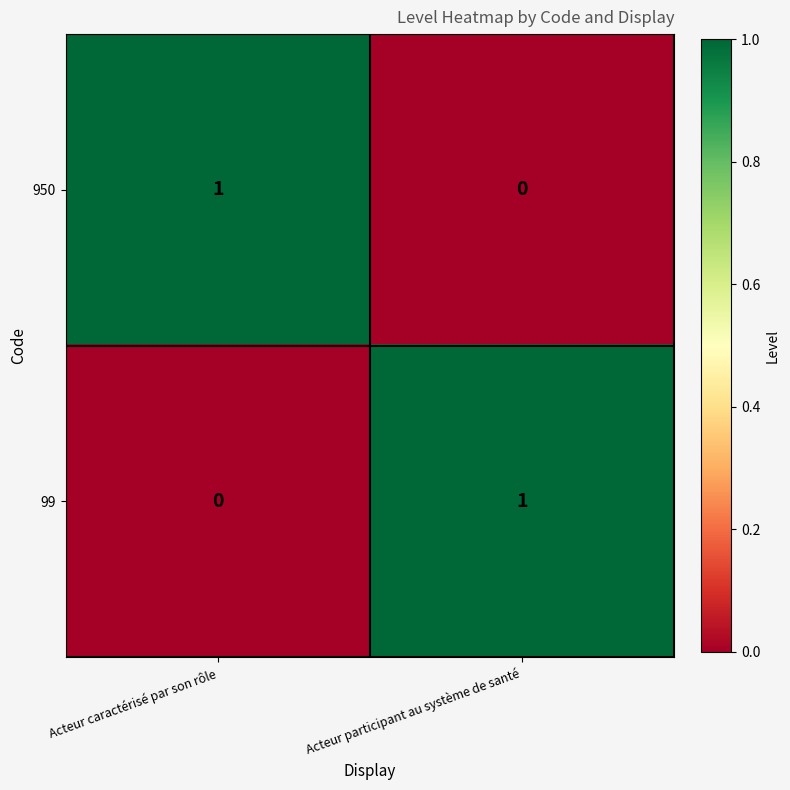

What is the difference between the highest and lowest values at Acteur caractérisé par son rôle?

1